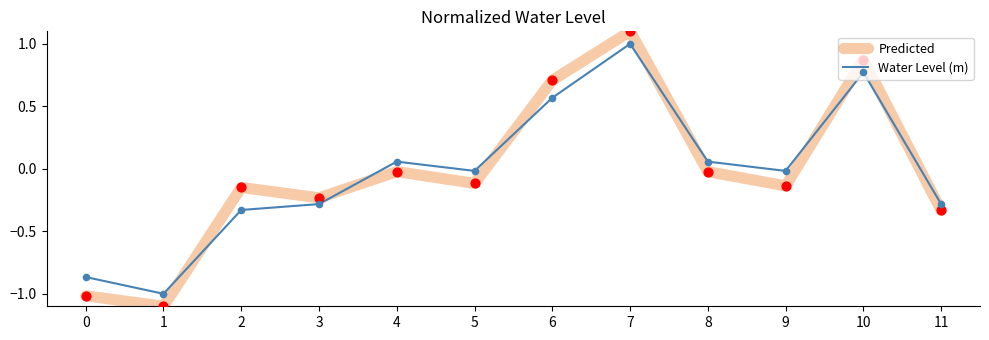

At which category is the sum across all series the highest?

7